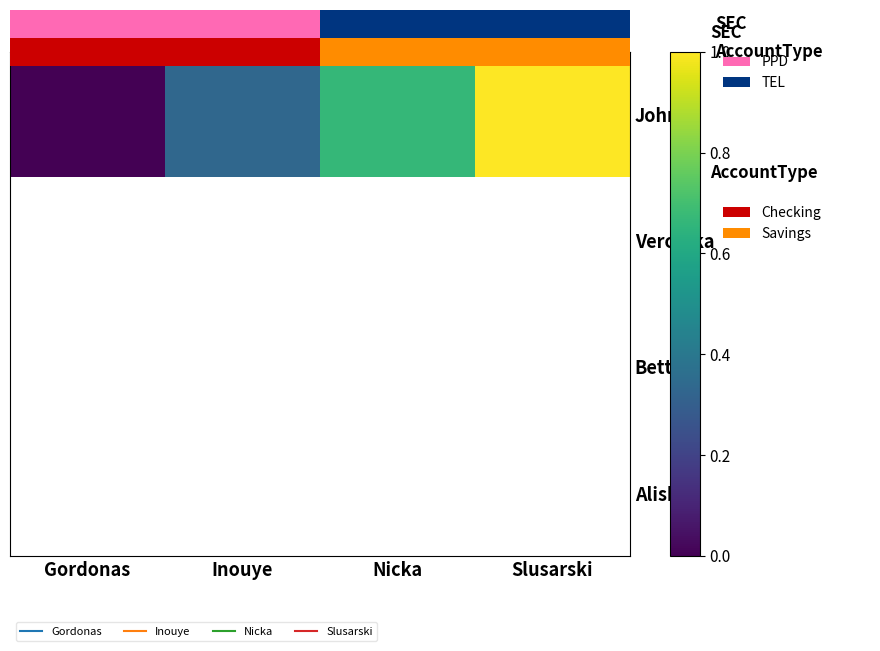

What is the maximum value shown in the chart?

1.0